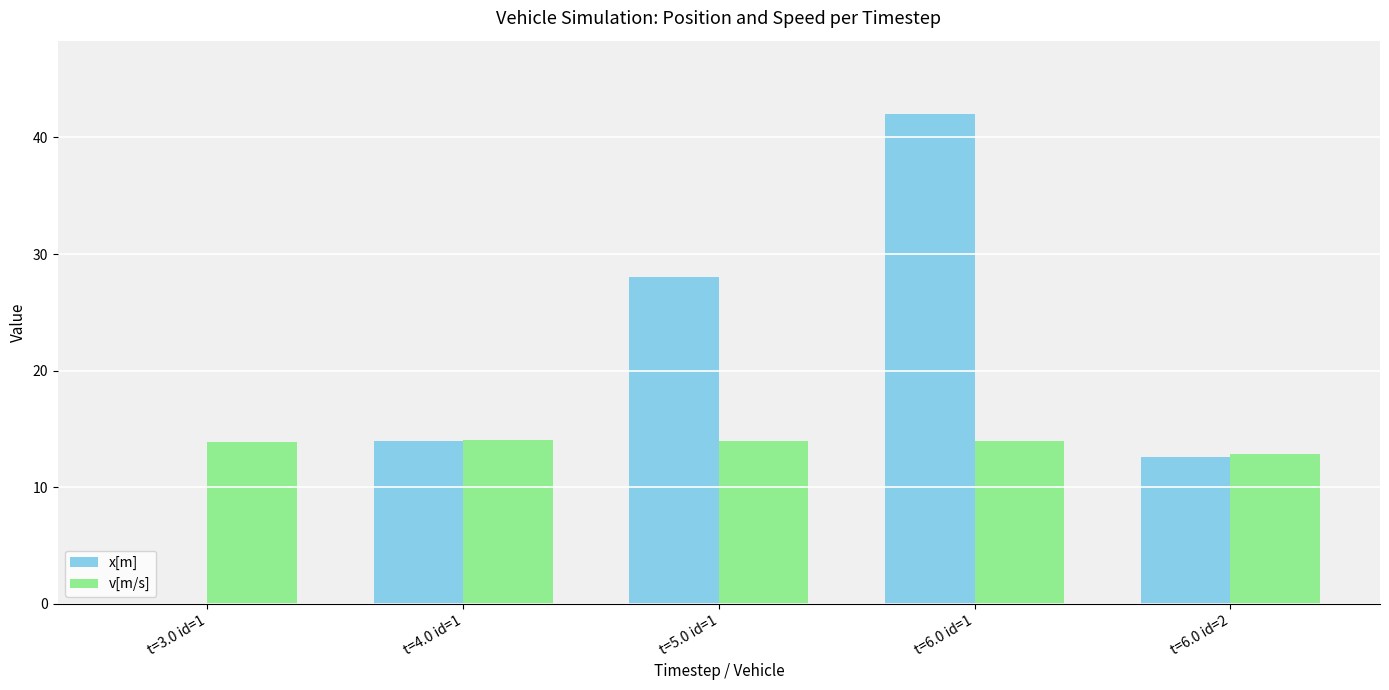

What is the greatest value displayed?

42.0